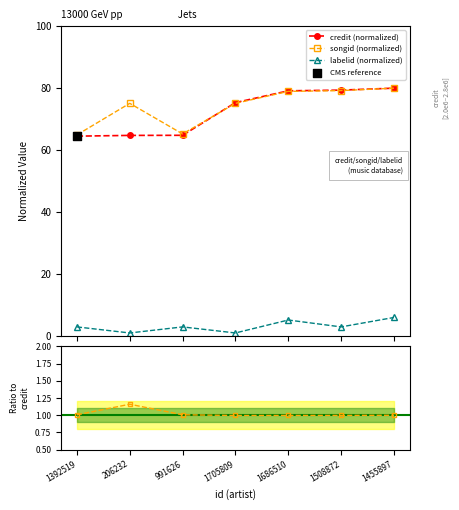

What is the total value across all series at 206232?

140.9